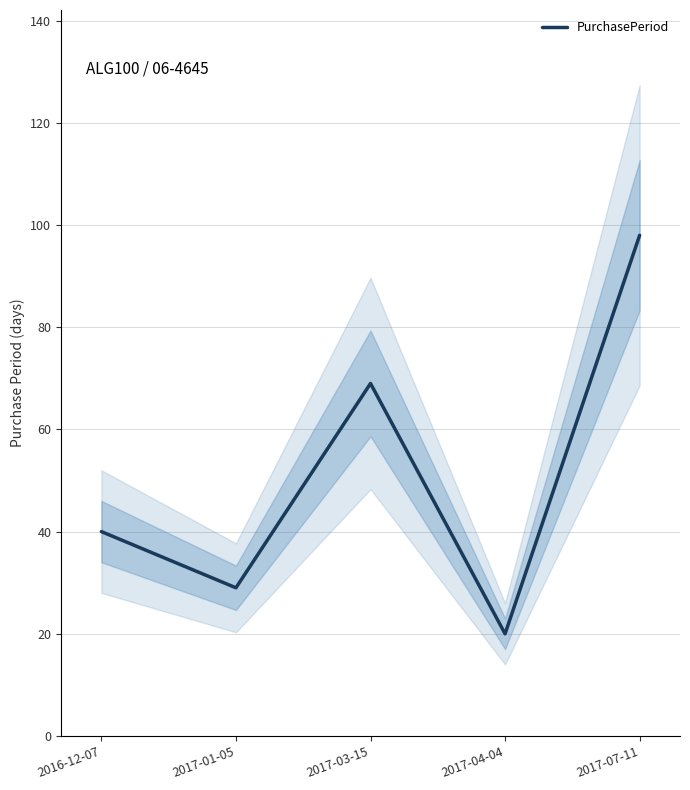

How many values are between 29 and 69?

3